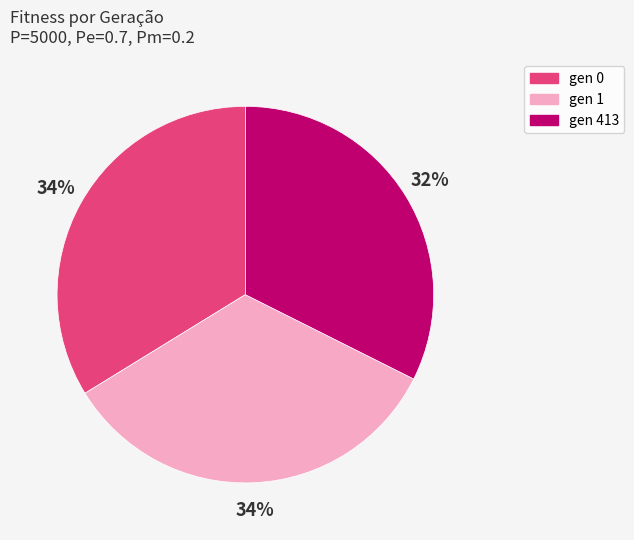

Approximately how many times larger is the value at gen 1 compared to gen 0?

1.0